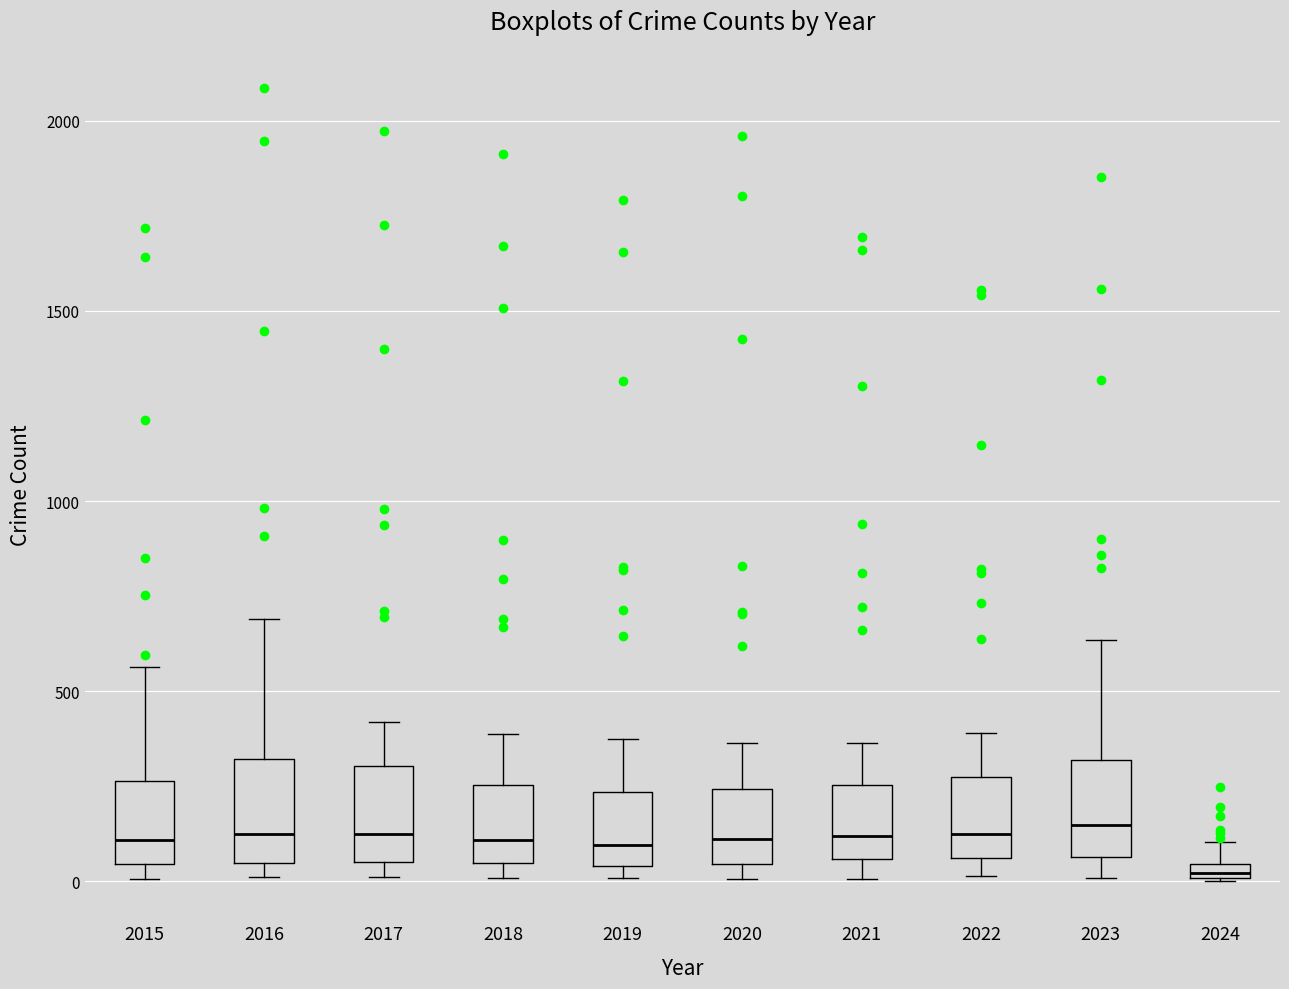

Where does the upper whisker of the box at x = 2017 end on the y-axis? The values are not printed on the chart, so give them approximately, as read against the axis.

400